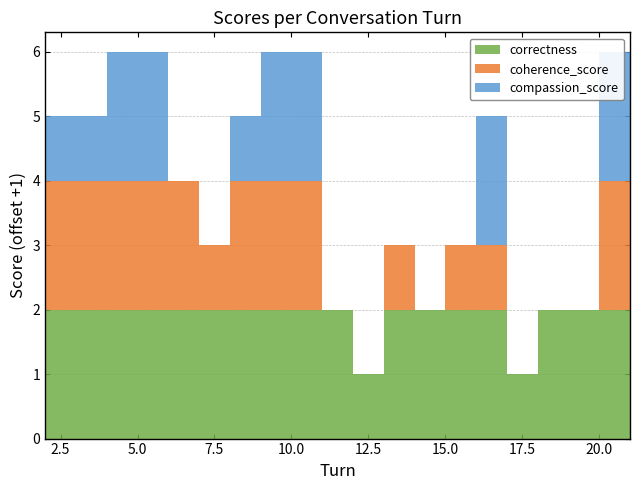

Reading left to right, list all the values displayed in this chart.

compassion_score: 2=0	3=0	4=1	5=1	6=-1	7=-1	8=0	9=1	10=1	11=-1	12=-1	13=-1	14=-1	15=-1	16=1	17=-1	18=-1	19=-1	20=1	21=1
coherence_score: 2=1	3=1	4=1	5=1	6=1	7=0	8=1	9=1	10=1	11=-1	12=-1	13=0	14=-1	15=0	16=0	17=-1	18=-1	19=-1	20=1	21=0
correctness: 2=1	3=1	4=1	5=1	6=1	7=1	8=1	9=1	10=1	11=1	12=0	13=1	14=1	15=1	16=1	17=0	18=1	19=1	20=1	21=1